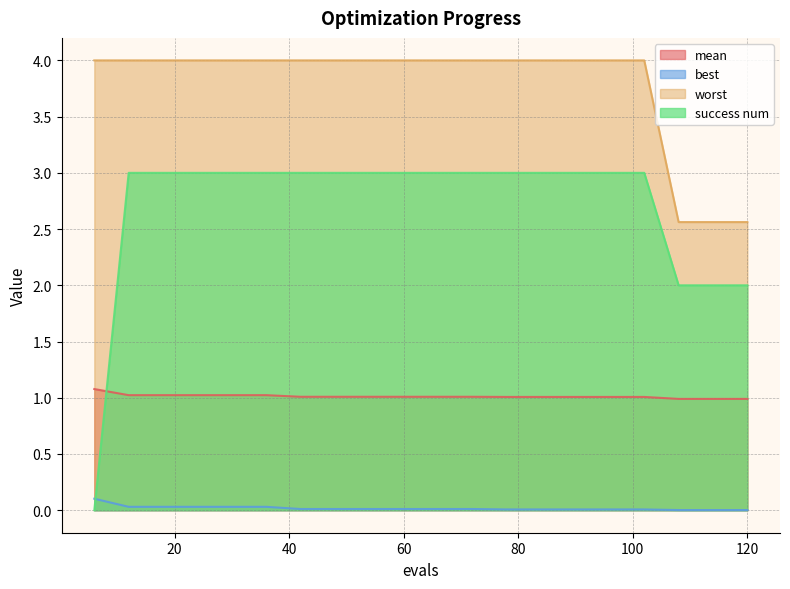

Where is best nearest to the value 0?

108